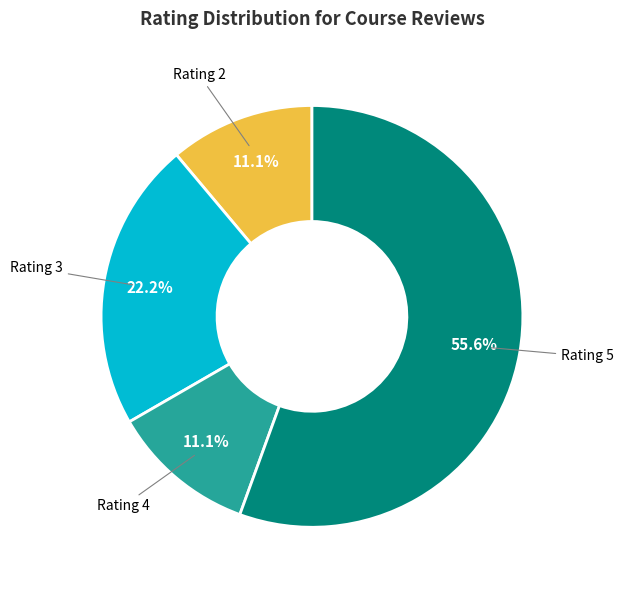

Is there a majority slice in this chart?

Yes